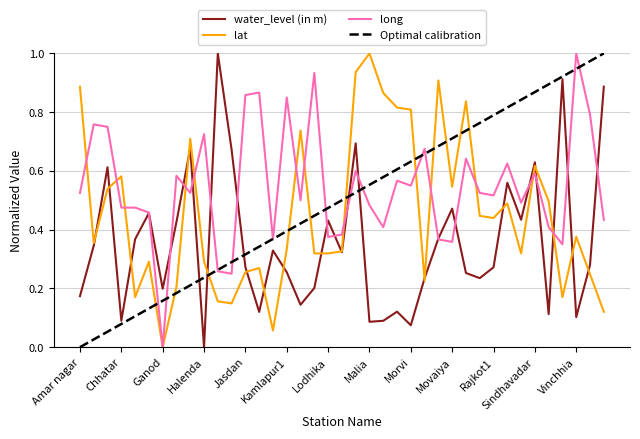

How many times do Optimal calibration and lat cross each other?

11